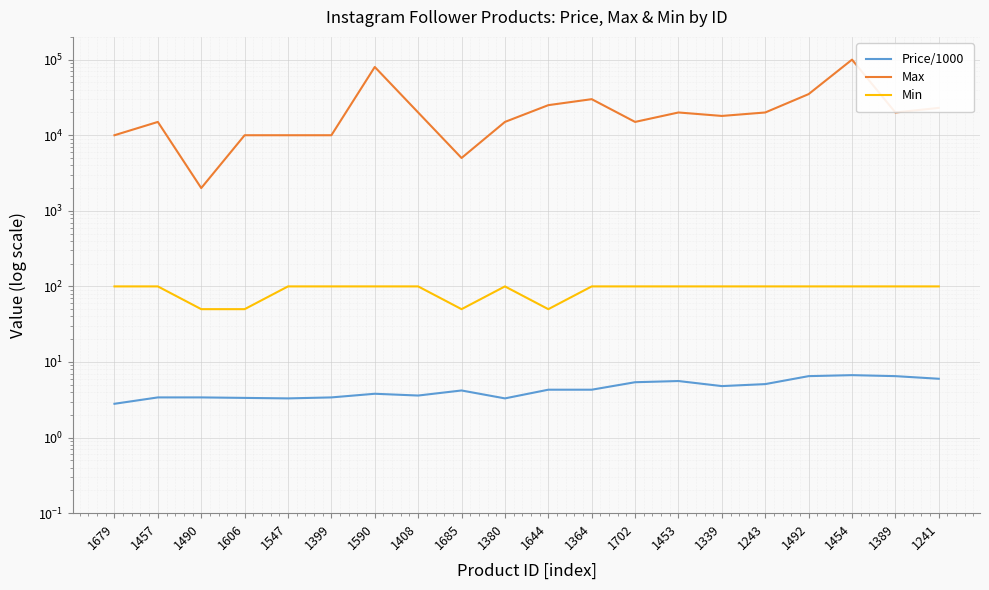

What are all the series names shown in the legend?

Price/1000, Max, Min